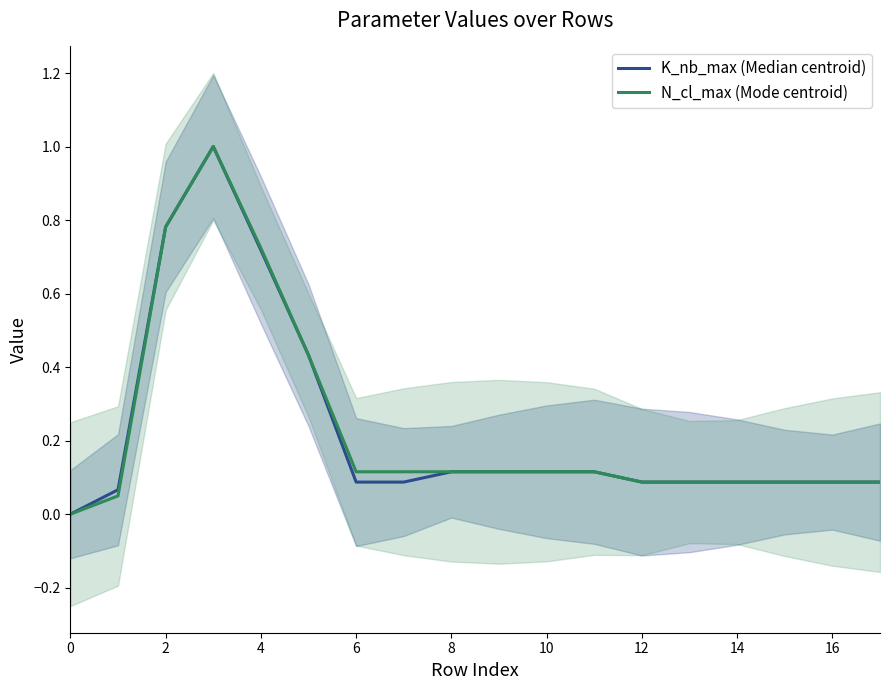

Is it true that N_cl_max (Mode centroid) equals 0.3 at 2?

False